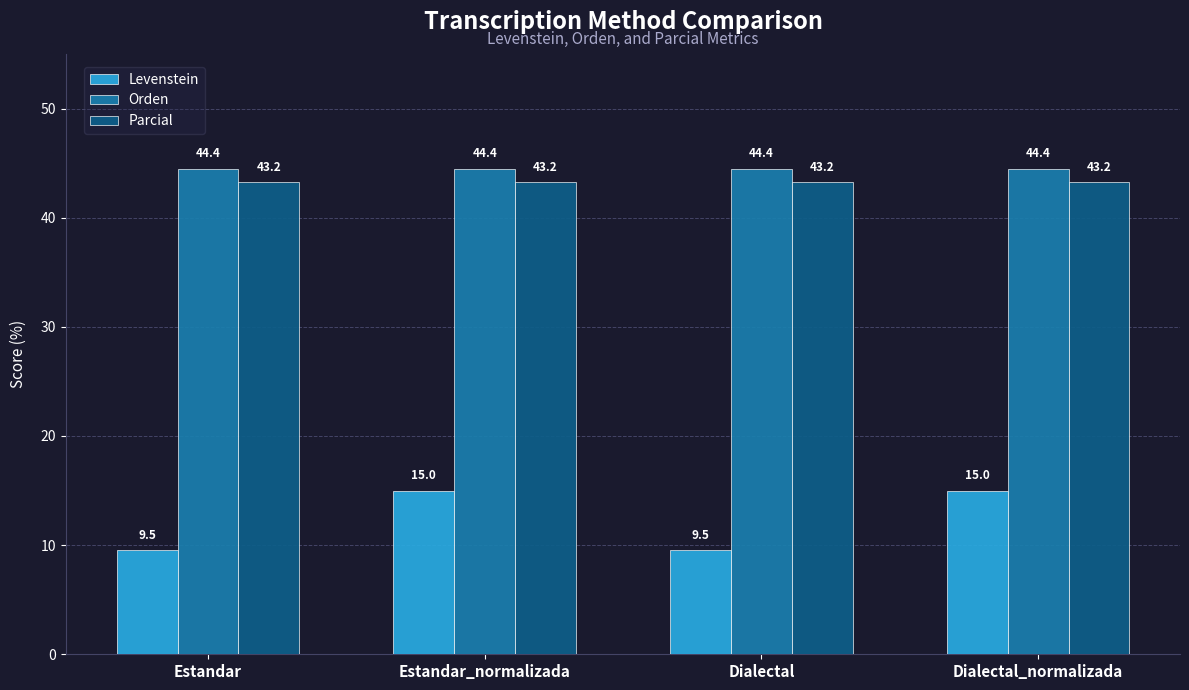

Is the value of Orden at Estandar_normalizada greater than the value of Levenstein at Estandar?

Yes